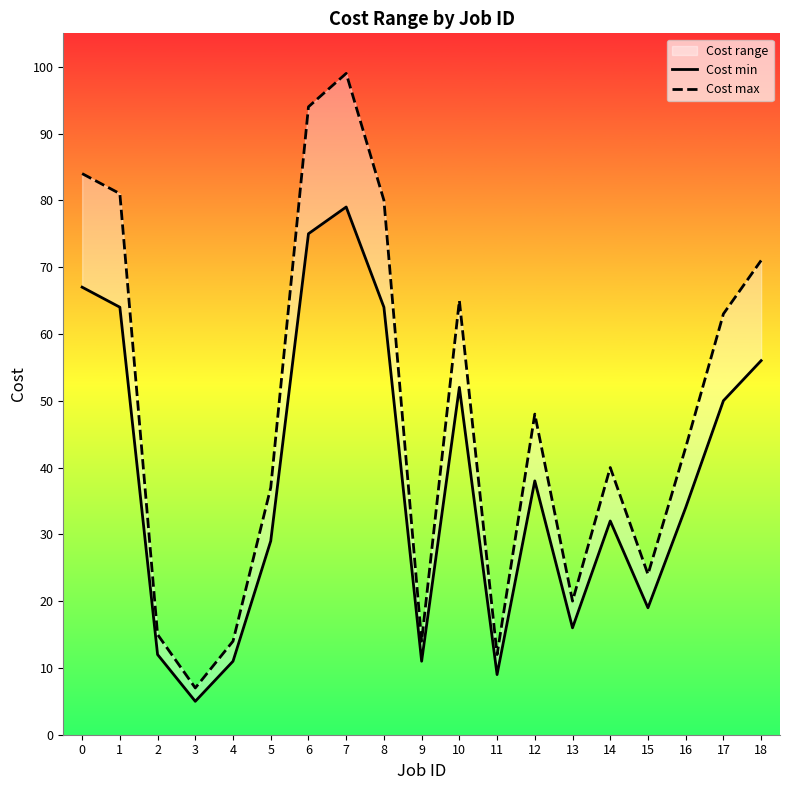

Between 18 and 4, which is larger?

18